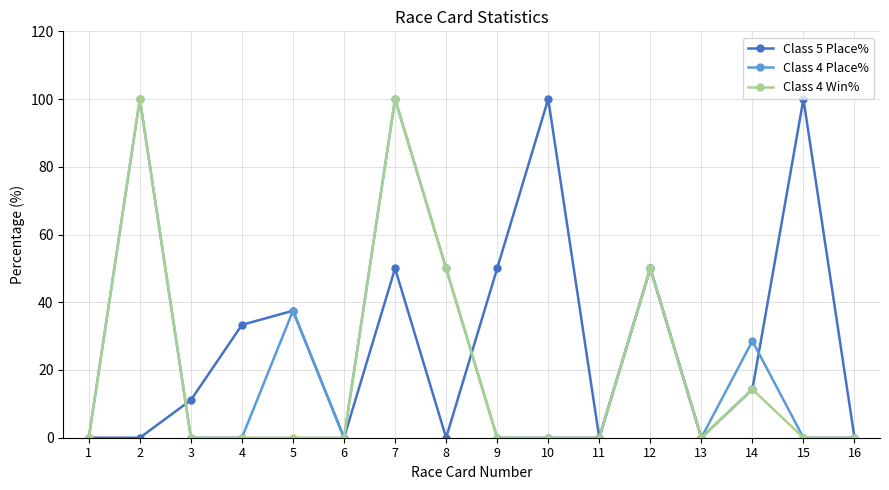

Reading left to right, what are all the values shown in this chart?

Class 5 Place%: 0.0	0.0	11.1	33.3	37.5	0.0	50.0	0.0	50.0	100.0	0.0	50.0	0.0	14.3	100.0	0.0
Class 4 Place%: 0.0	100.0	0.0	0.0	37.5	0.0	100.0	50.0	0.0	0.0	0.0	50.0	0.0	28.6	0.0	0.0
Class 4 Win%: 0.0	100.0	0.0	0.0	0.0	0.0	100.0	50.0	0.0	0.0	0.0	50.0	0.0	14.3	0.0	0.0